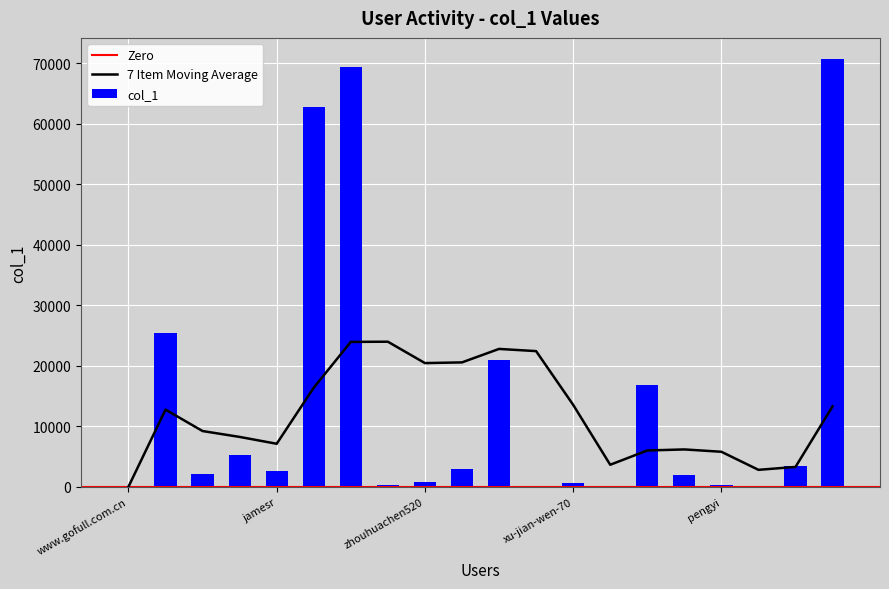

What is the greatest value displayed?

70638